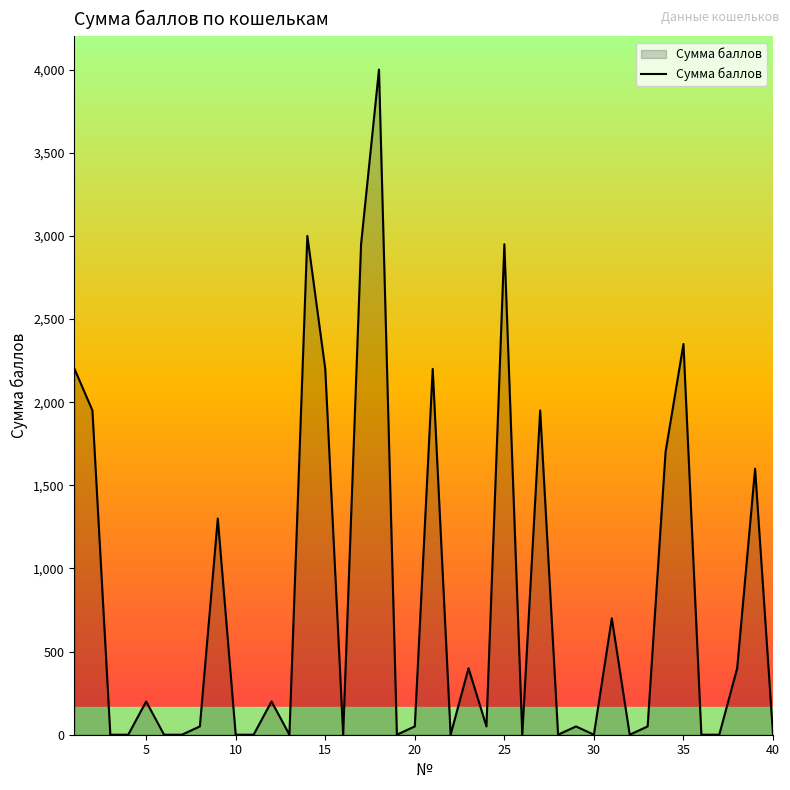

What is the difference between the maximum and minimum values?

4000